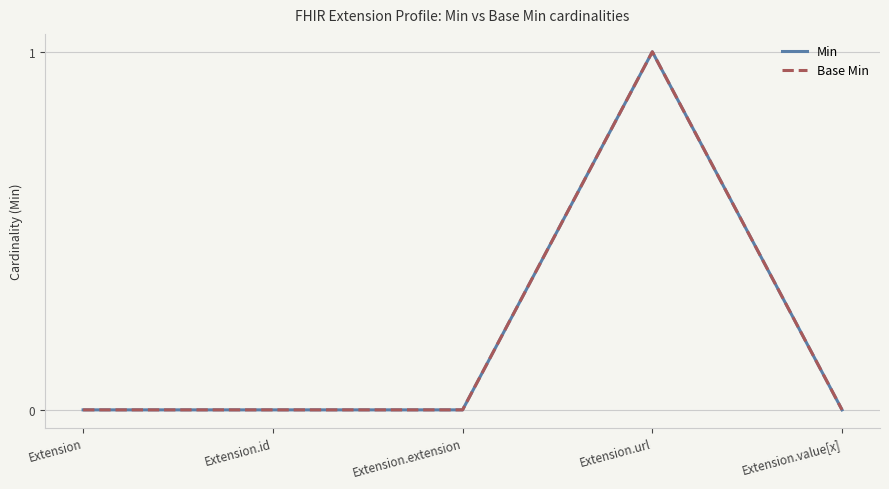

Does the chart display data point markers on the line(s)?

No